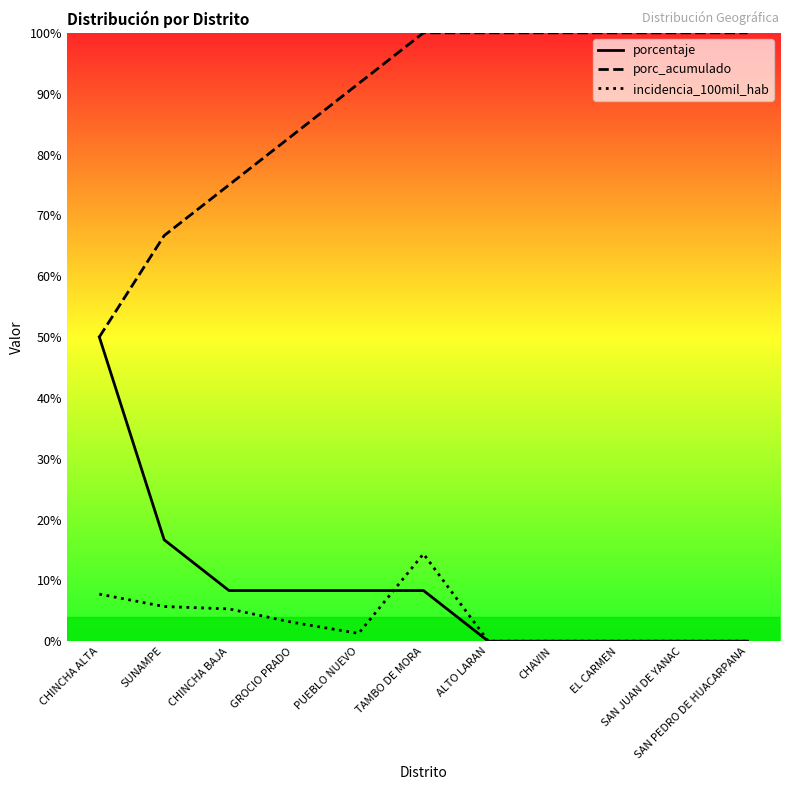

What are all the series names shown in the legend?

porcentaje, porc_acumulado, incidencia_100mil_hab